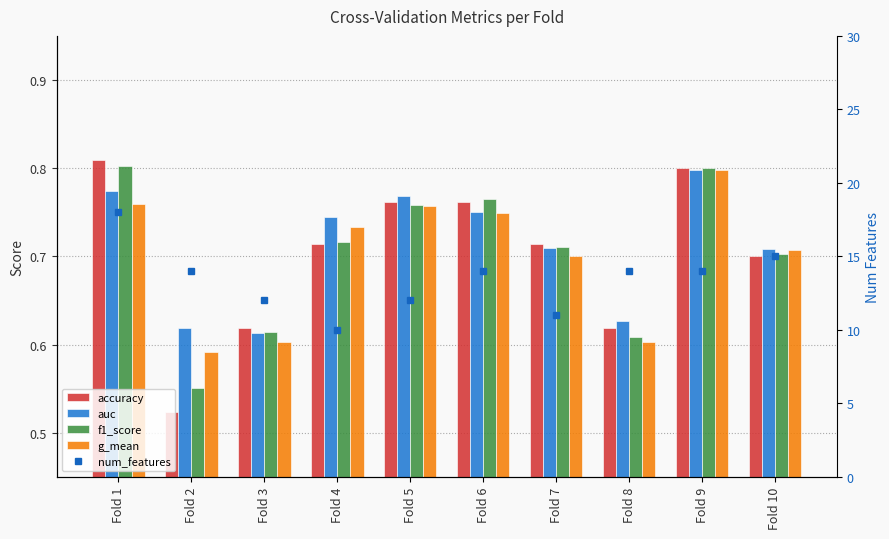

Rank the series at Fold 8 from lowest to highest value.

g_mean, f1_score, accuracy, auc, num_features